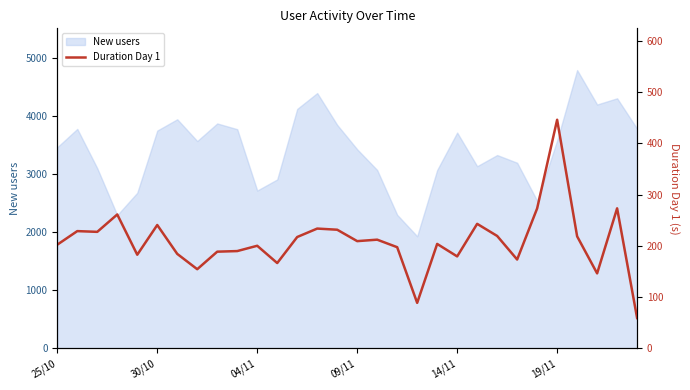

At which category does the chart reach its minimum across all series?

29